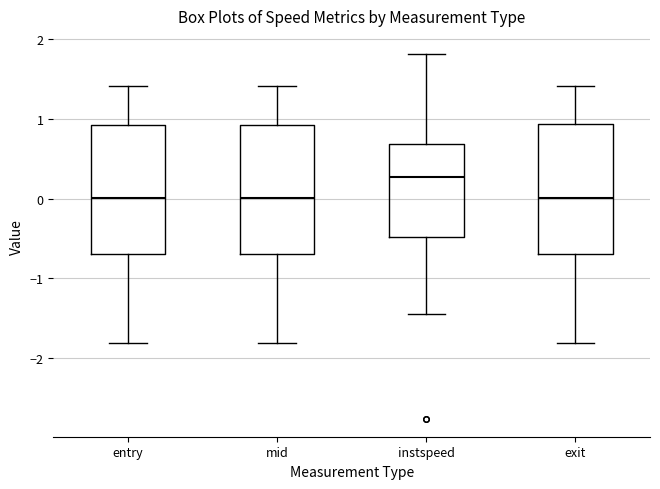

Reading left to right, read every box against the y-axis: the position of its median line, the range the box covers, and the ends of its whiskers. The values are not printed on the chart, so give them approximately, as read against the axis.

entry: median 0.0, box -0.7 to 0.9, whiskers -1.8 to 1.4
mid: median 0.0, box -0.7 to 0.9, whiskers -1.8 to 1.4
instspeed: median 0.3, box -0.5 to 0.7, whiskers -1.4 to 1.8
exit: median 0.0, box -0.7 to 0.9, whiskers -1.8 to 1.4